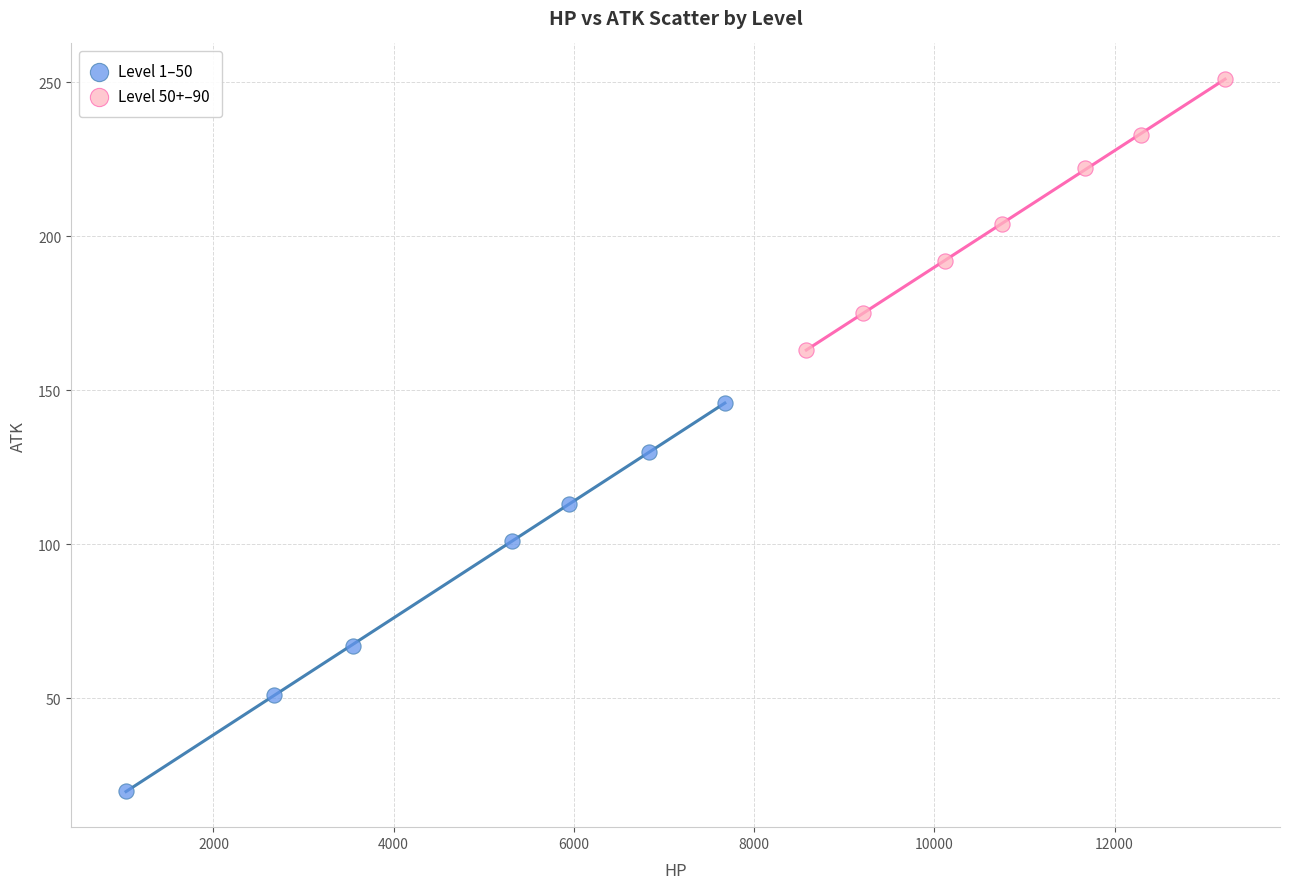

Which series reaches the maximum Y coordinate?

Level 50+–90